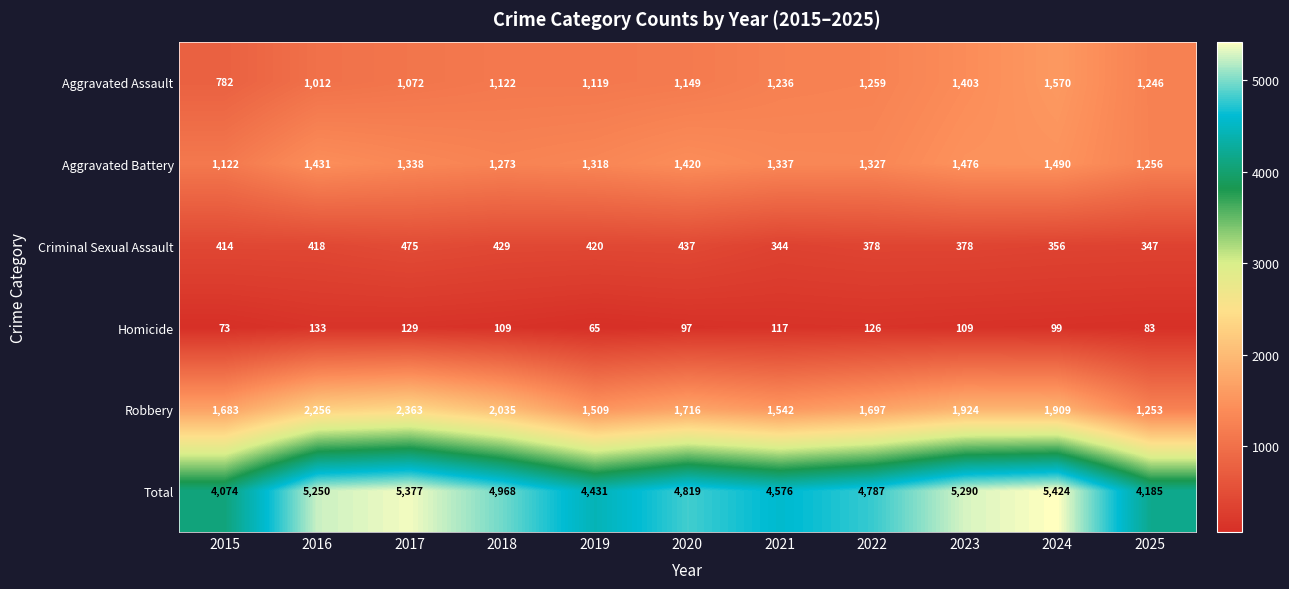

What is the difference between the Criminal Sexual Assault values at 2020 and 2016?

19